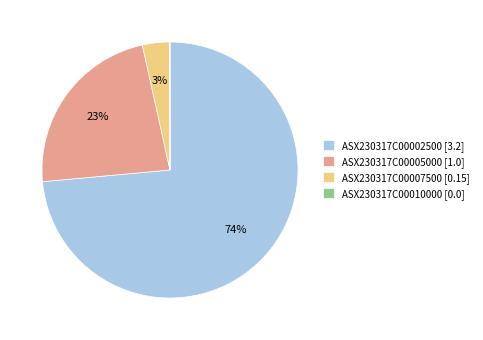

To the nearest percent, what is the difference between the largest and smallest slice percentages?

74%